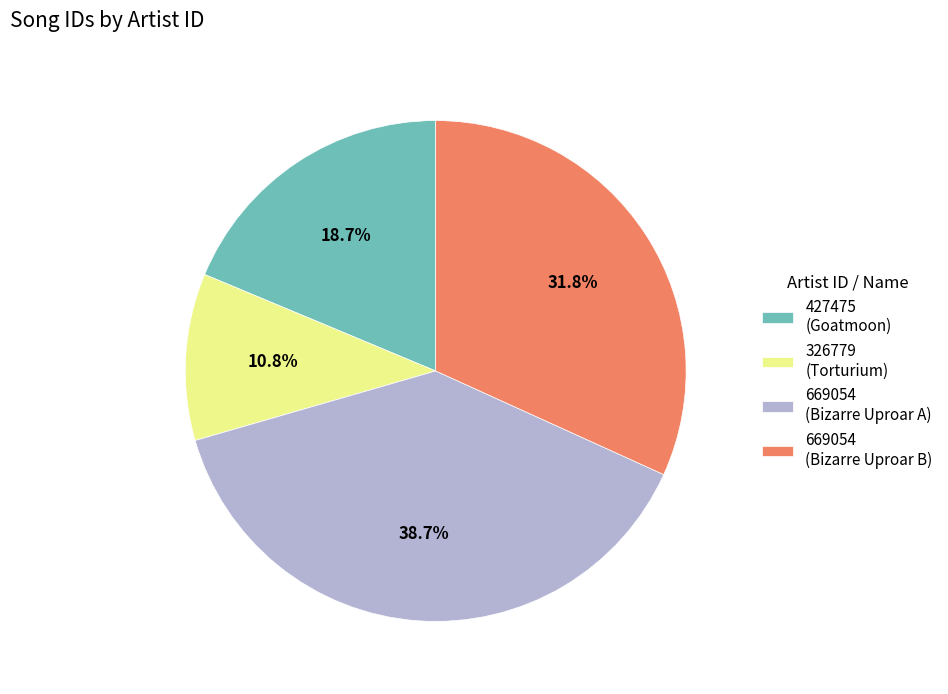

Between 669054 (Bizarre Uproar B) and 669054 (Bizarre Uproar A), which is larger?

669054 (Bizarre Uproar A)